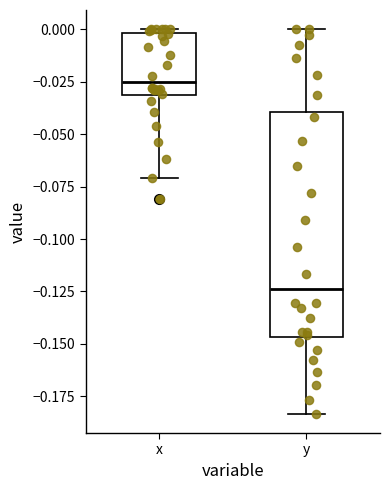

Comparing the boxes themselves (not the whiskers), which one is the tallest?

y